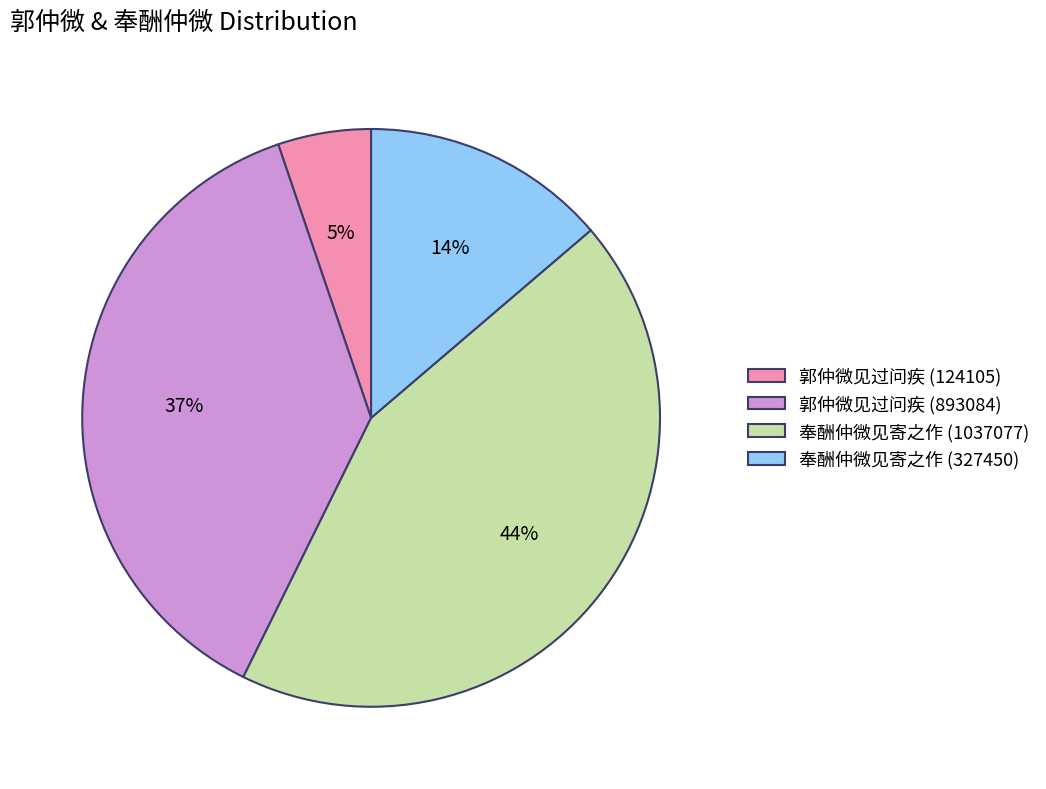

Which slice is the smallest?

郭仲微见过问疾 (124105)